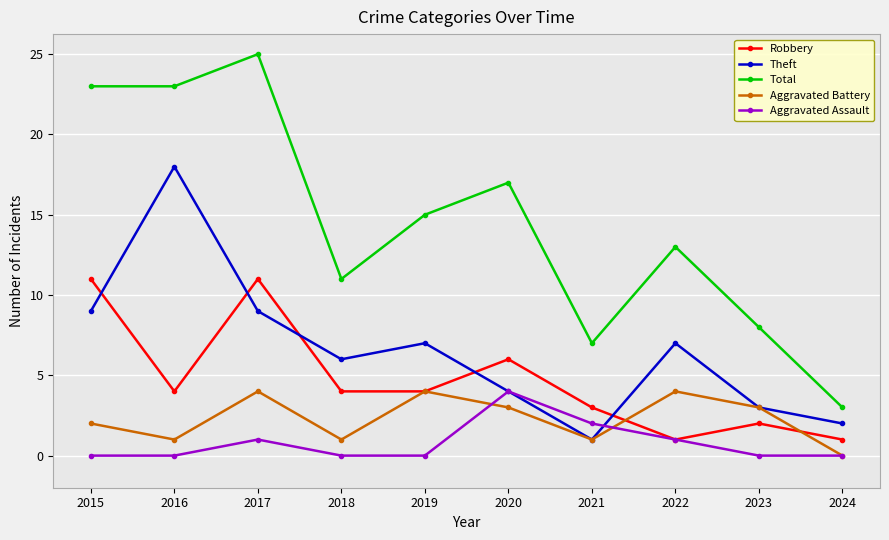

At which label does Robbery first exceed 4?

2015